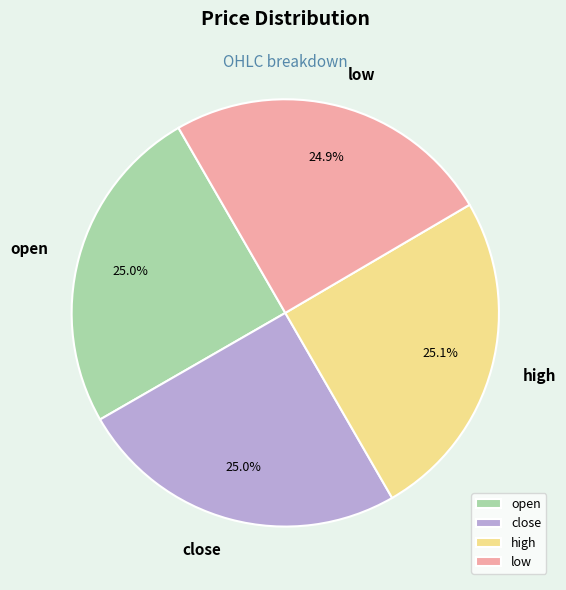

What is the ratio of the value at low to the value at high?

1.0